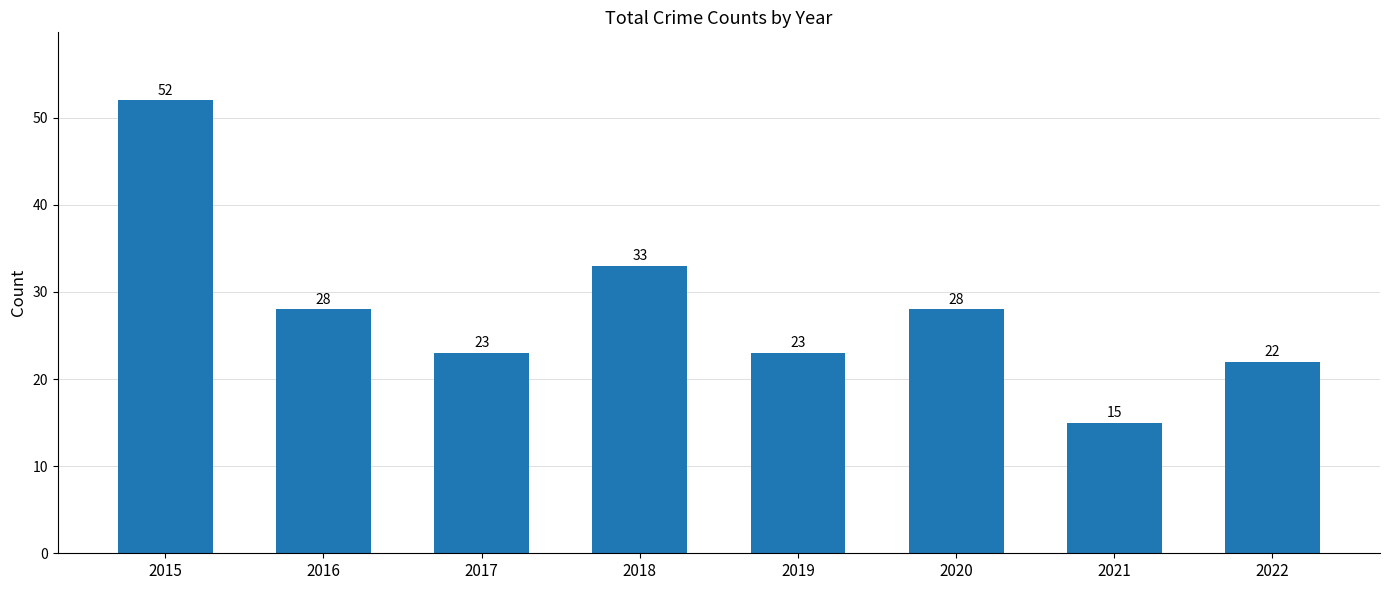

What is the sum of the values at 2018 and 2021?

48